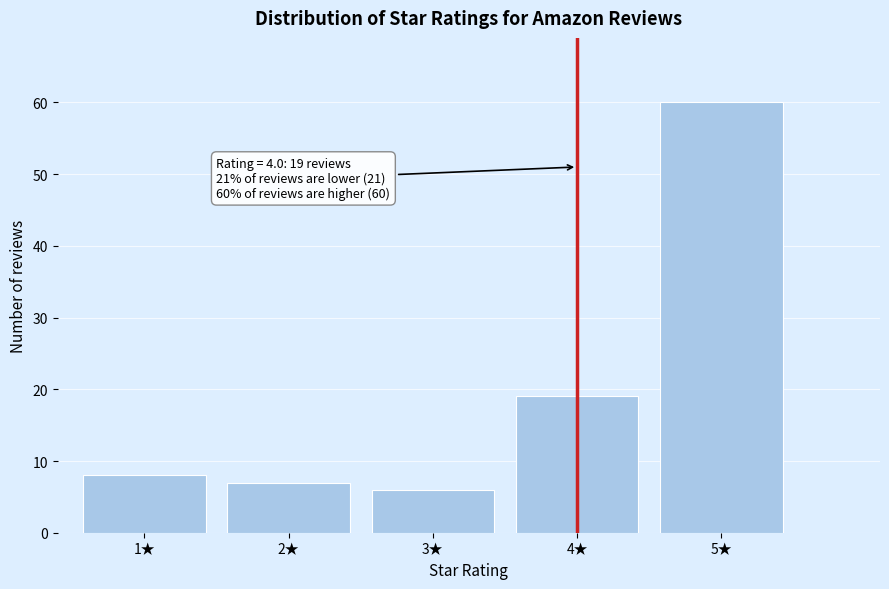

Reading right to left, transcribe all the data shown in this chart.

60	19	6	7	8